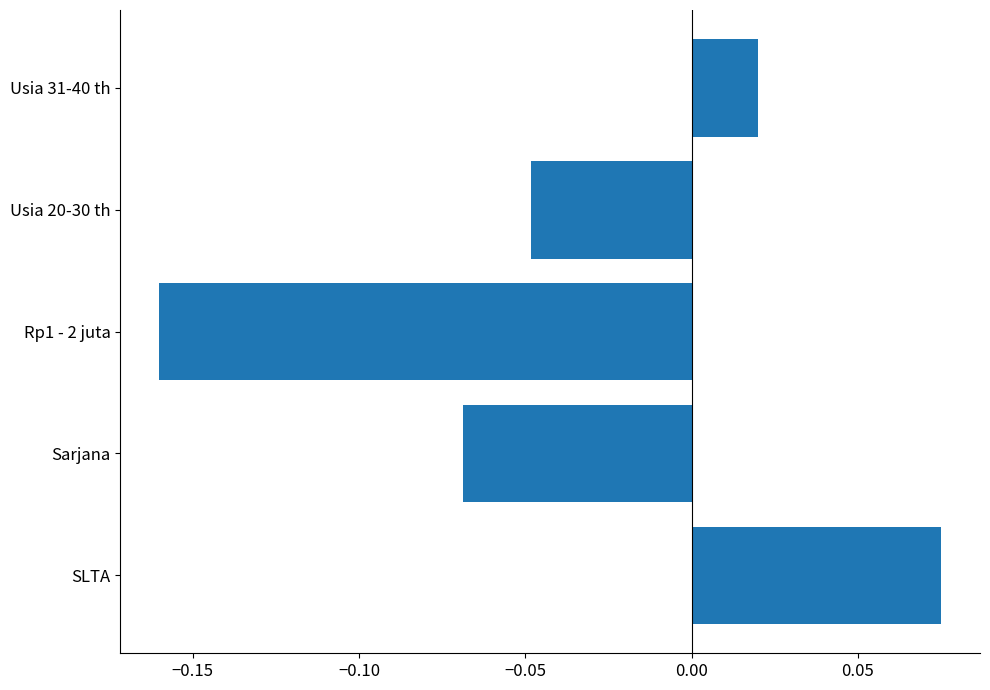

Is it true that the value at Rp1 - 2 juta is -0.1?

False